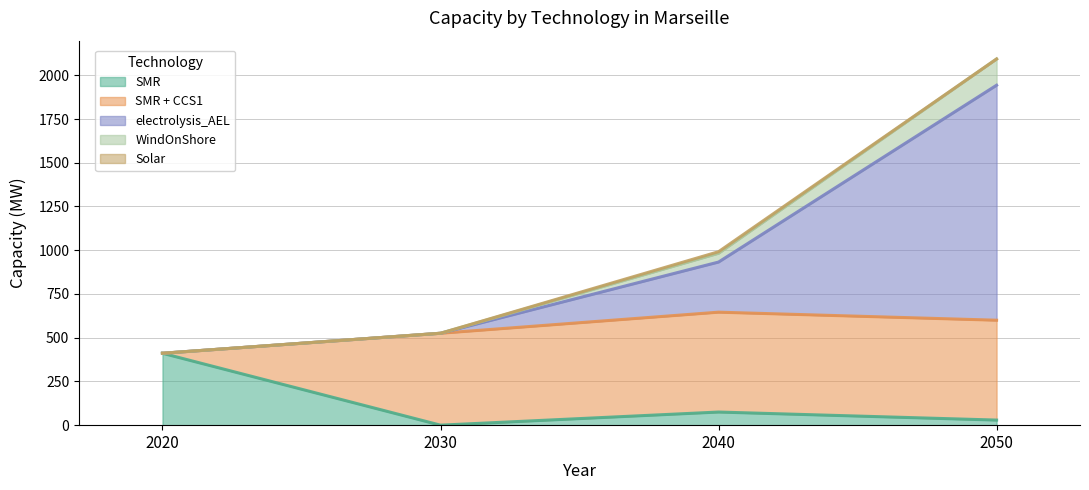

At which label does WindOnShore reach its minimum?

2020